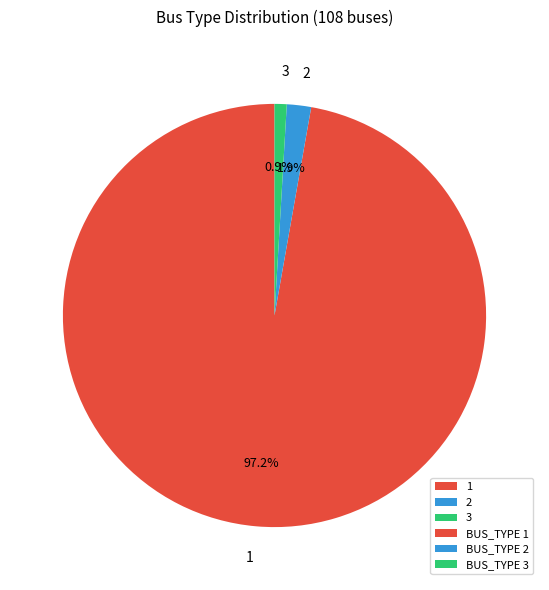

Is the sum of 2 and 1 greater than half?

Yes